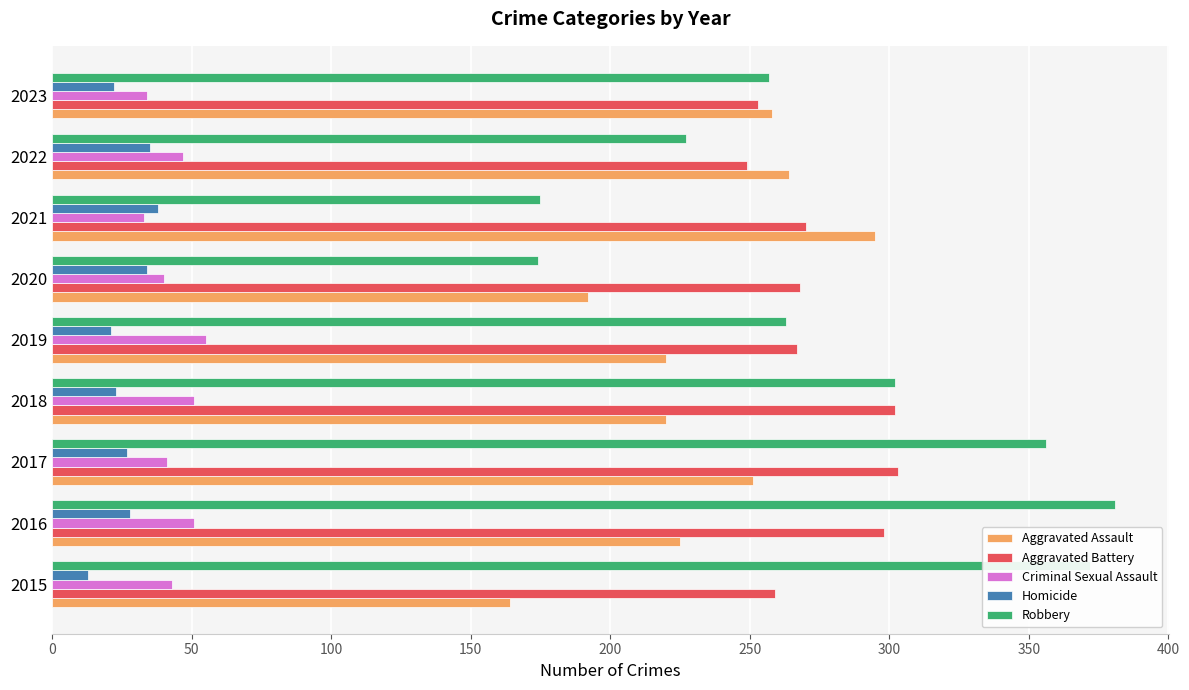

At 2016, list the series in order from largest to smallest.

Robbery, Aggravated Battery, Aggravated Assault, Criminal Sexual Assault, Homicide